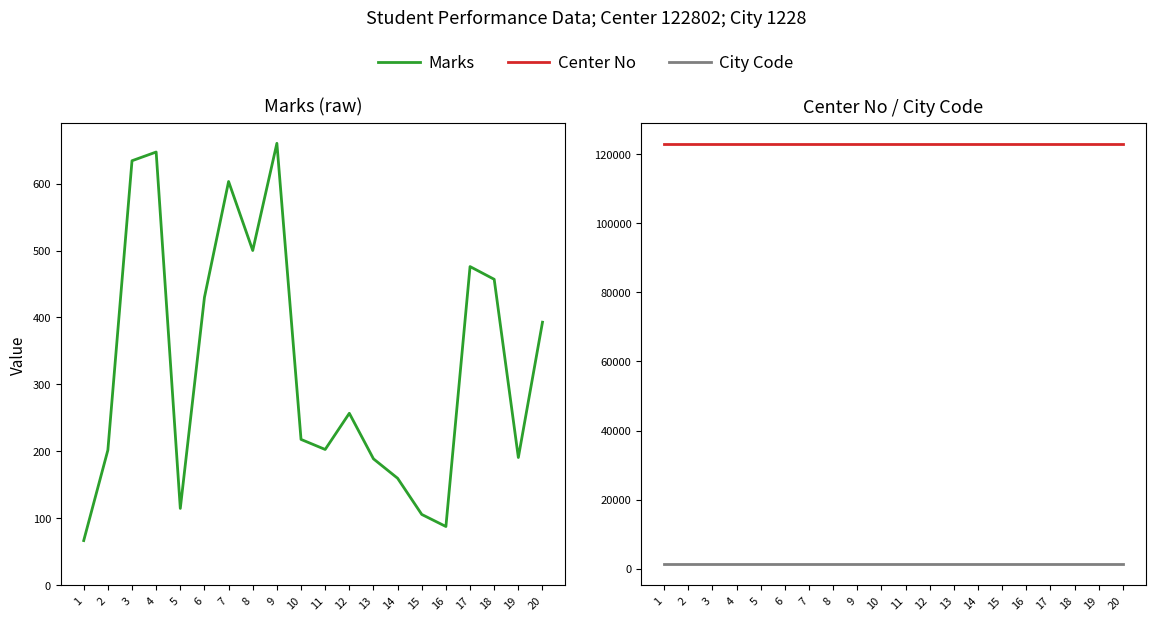

At how many categories does at least one series exceed 69625?

20